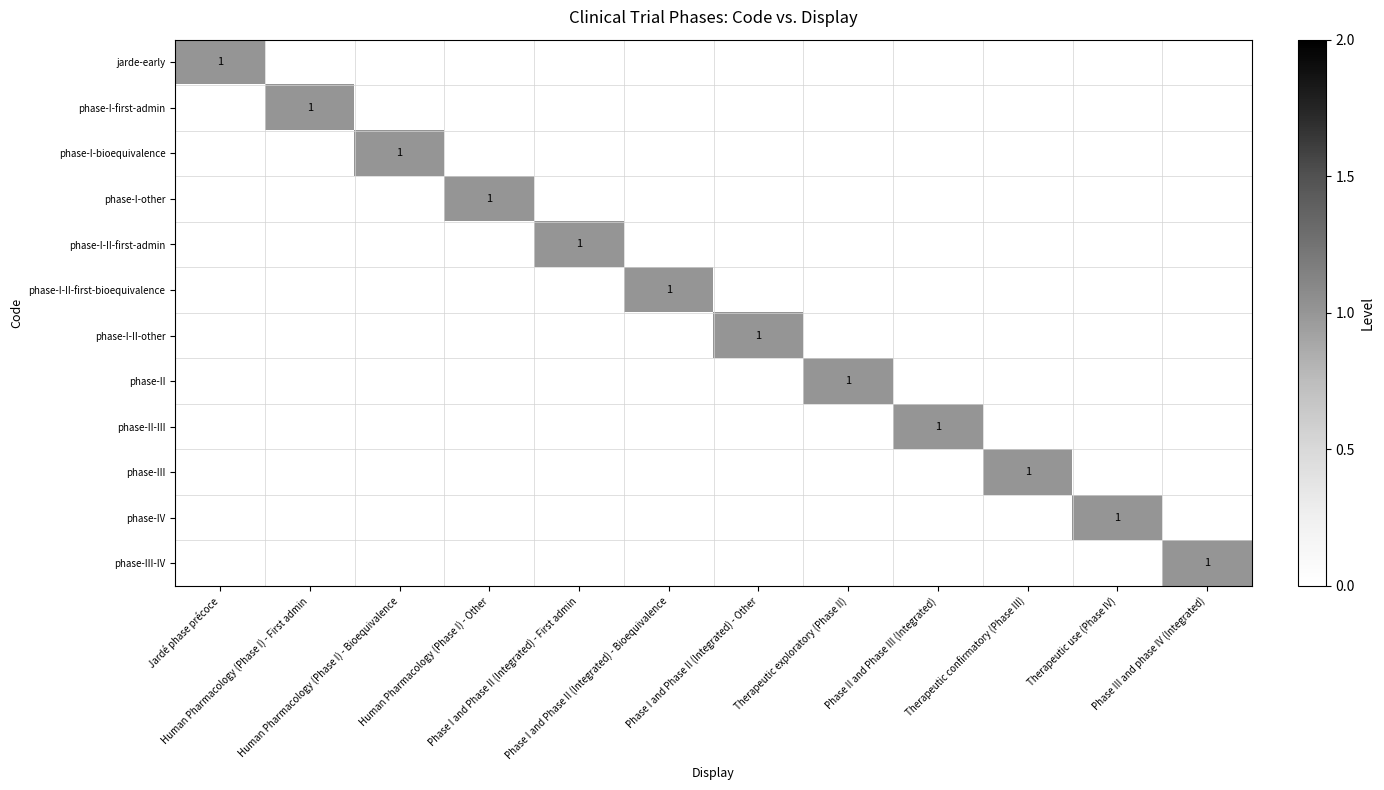

At how many categories does at least one series exceed 0?

12